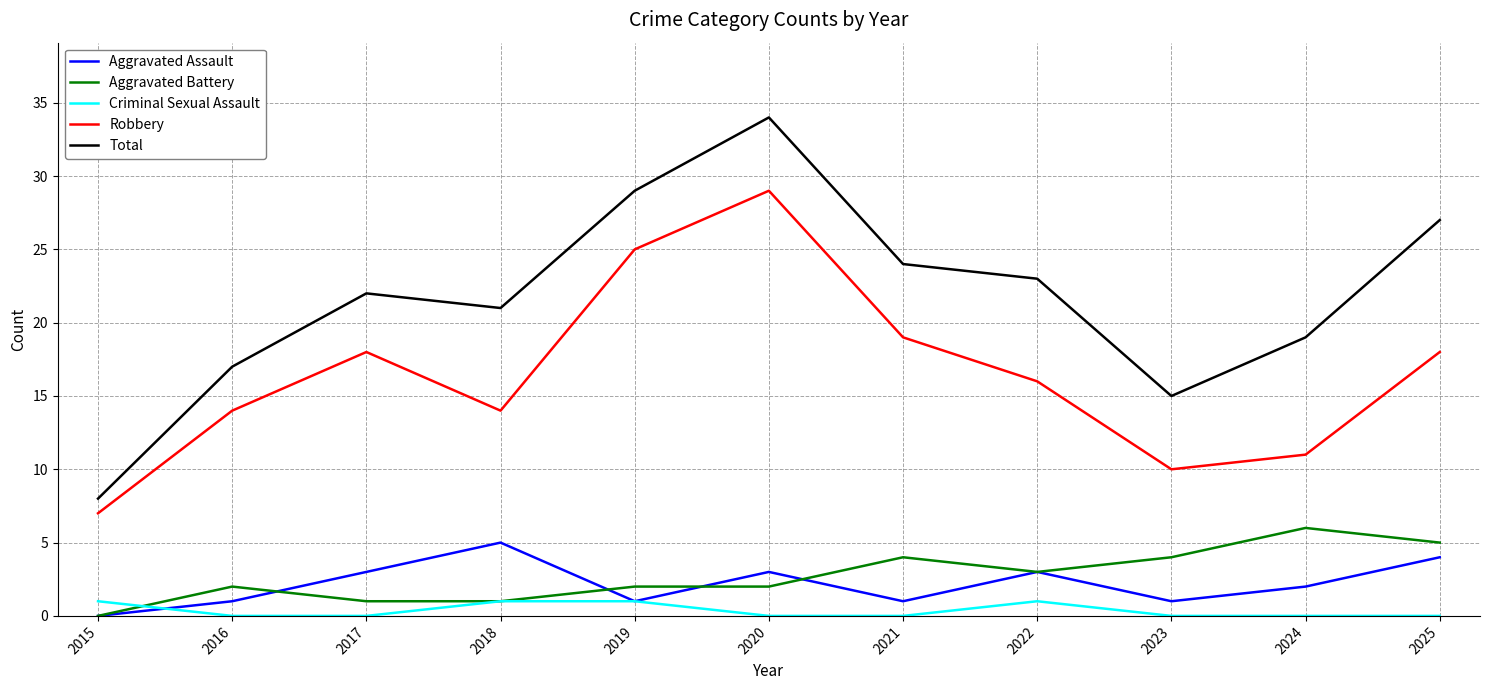

Which series ends up on top after the final intersection of Aggravated Battery and Aggravated Assault?

Aggravated Battery